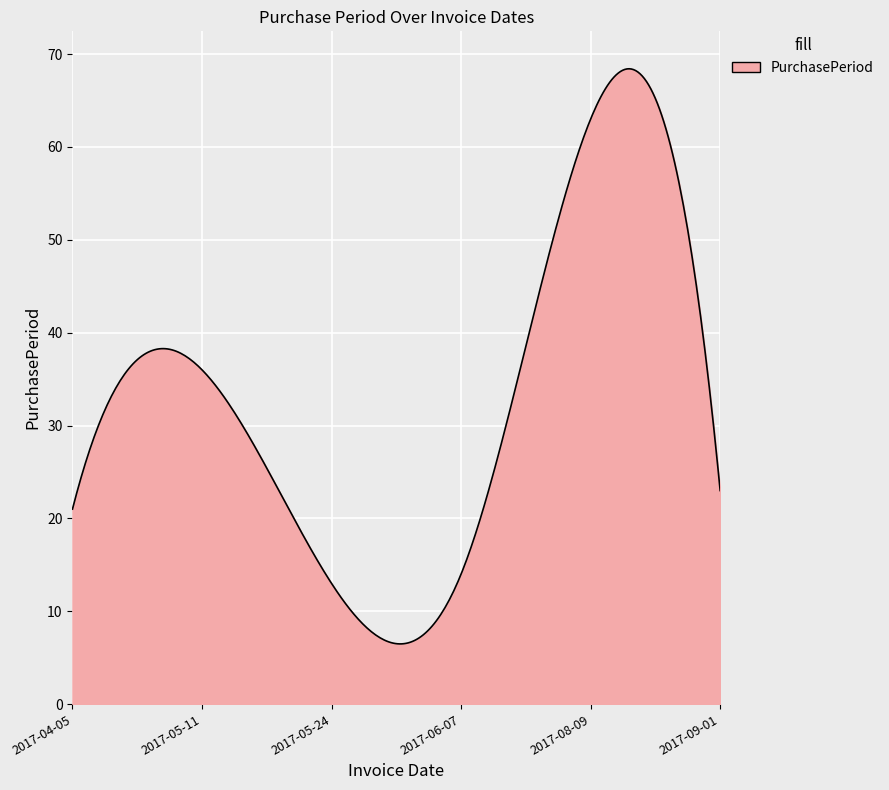

What is the minimum value shown in the chart?

6.5